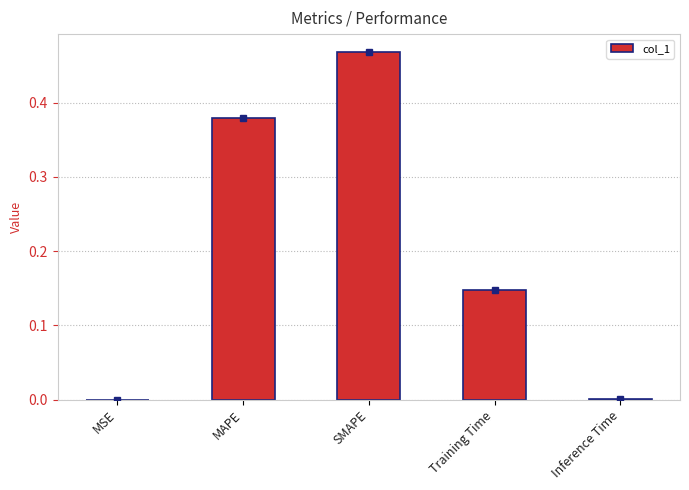

Which has a higher value, Inference Time or Training Time?

Training Time